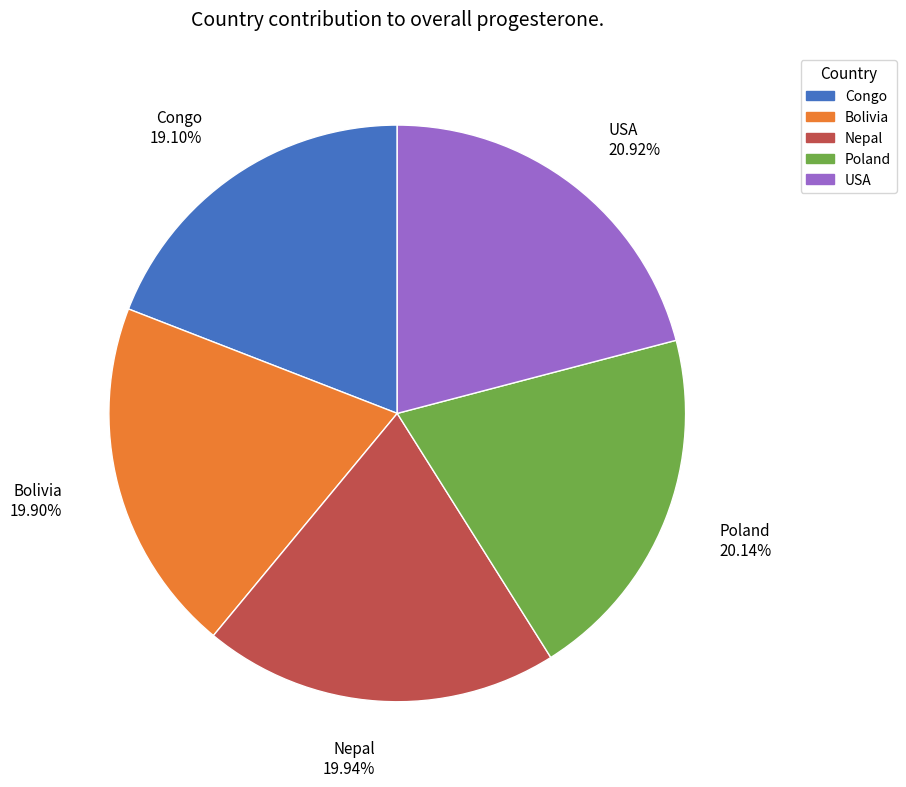

How much of the chart is everything except Bolivia?

80.1%